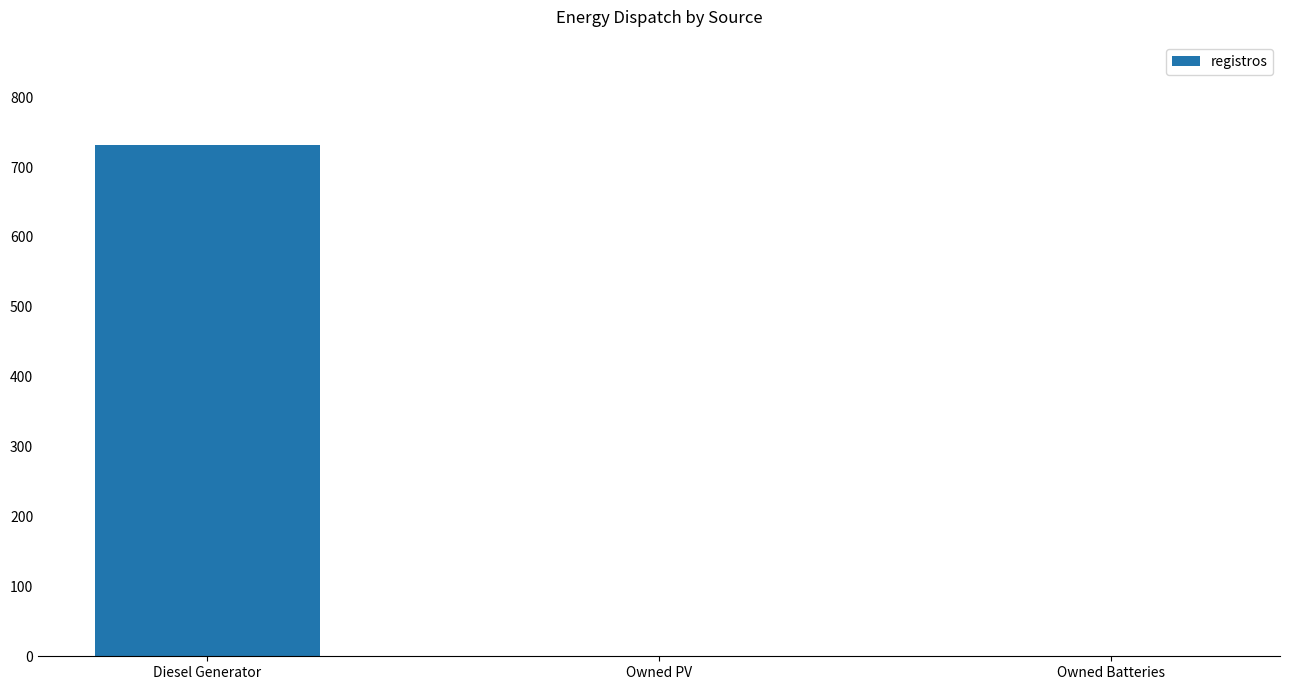

The chart shows a value of 732.0 at Diesel Generator. True or false?

True